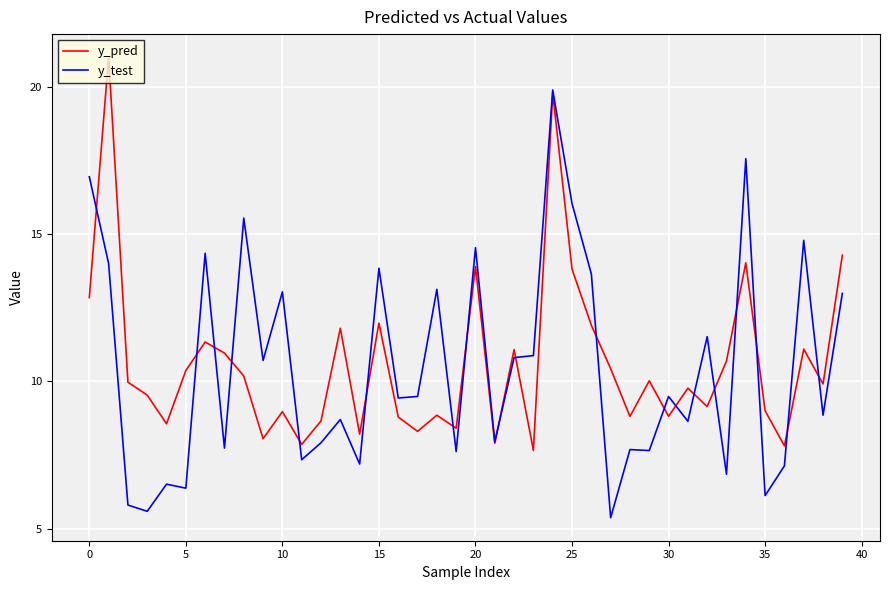

Which series has the largest range (max minus min)?

y_test